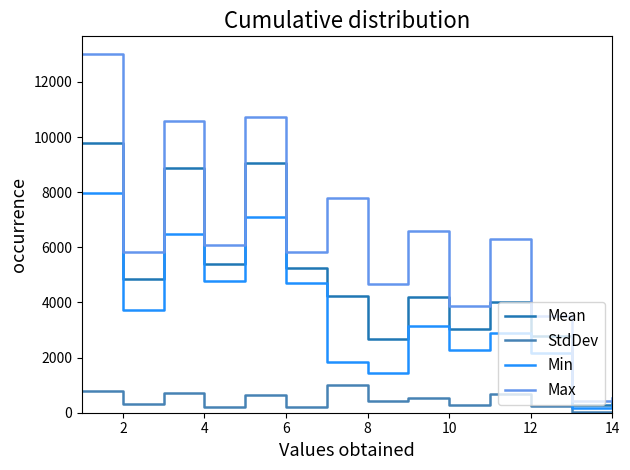

What is the lowest value of the Mean series?

296.5